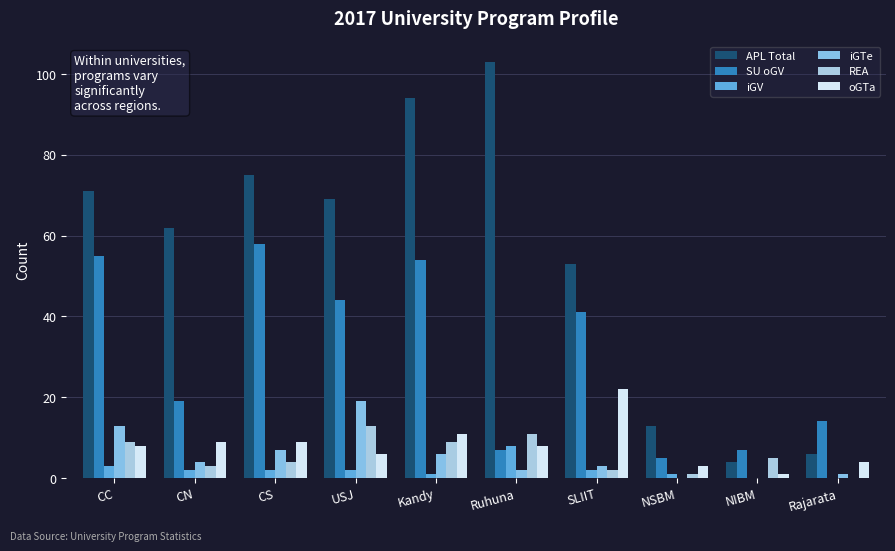

How many groups of bars are there?

10